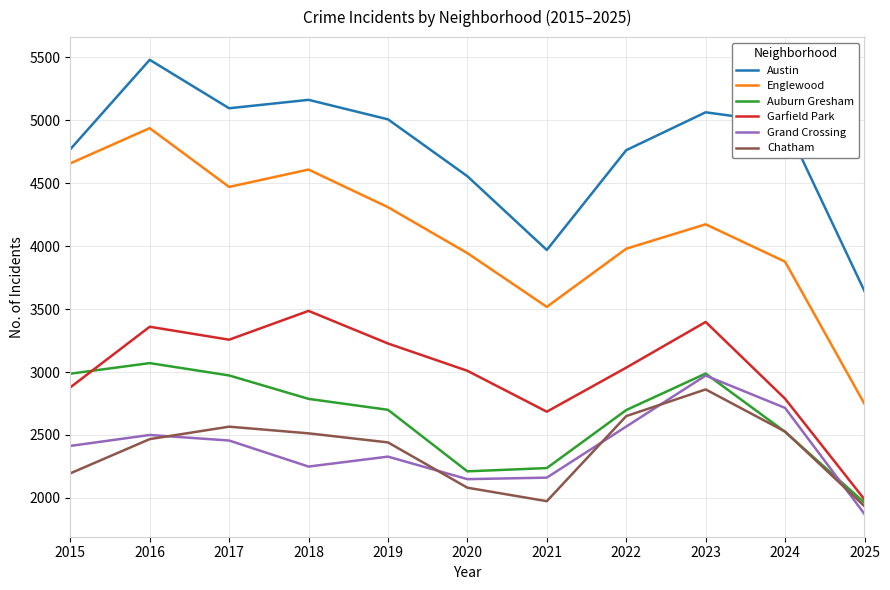

Rank the series by their maximum value, from lowest to highest.

Chatham, Grand Crossing, Auburn Gresham, Garfield Park, Englewood, Austin